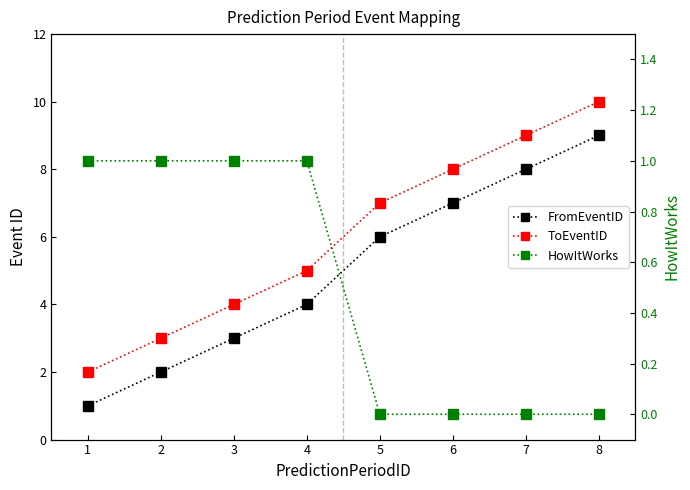

What are all the series names shown in the legend?

FromEventID, ToEventID, HowItWorks